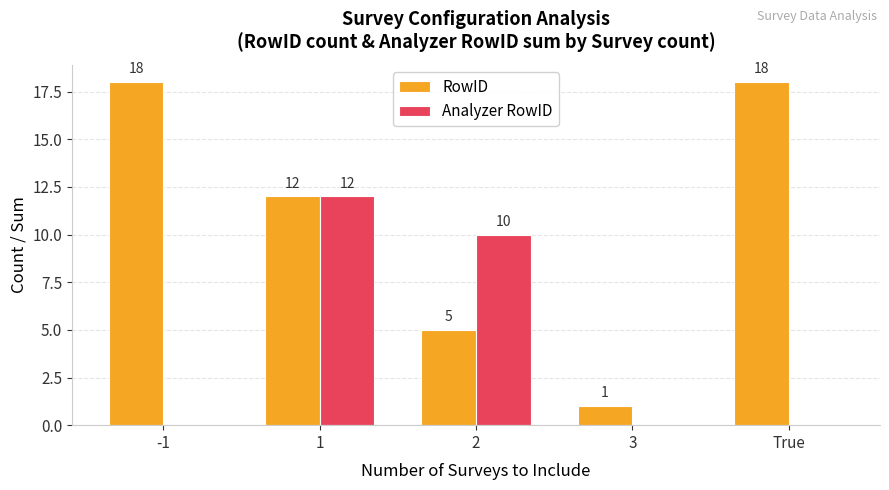

What is the approximate value of RowID at True?

18